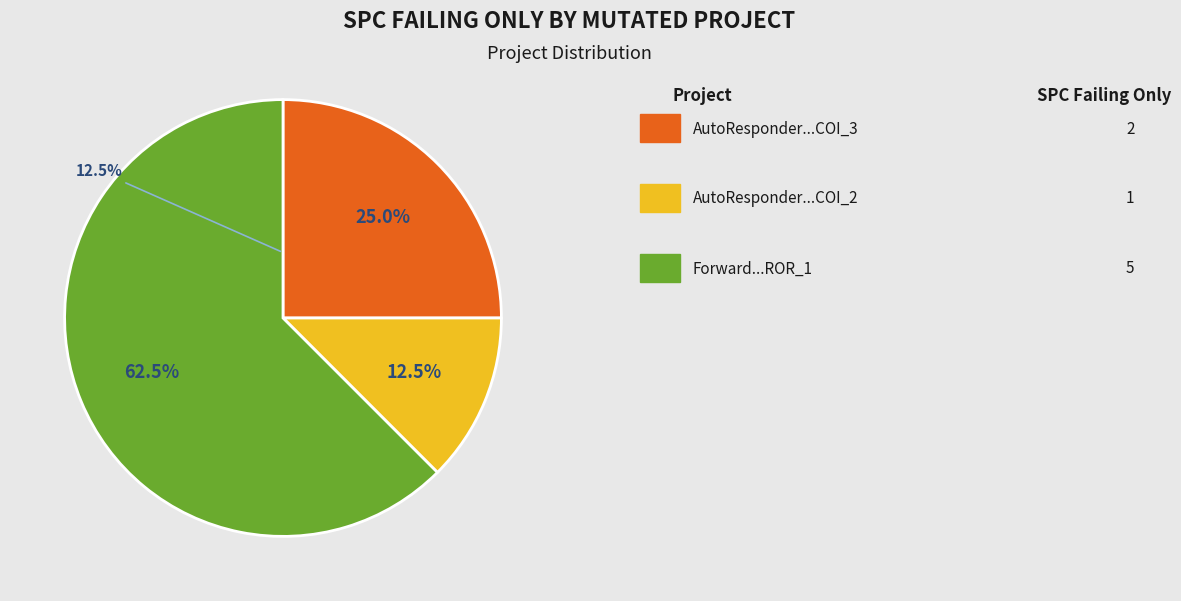

To the nearest percent, what is the average slice percentage?

33%